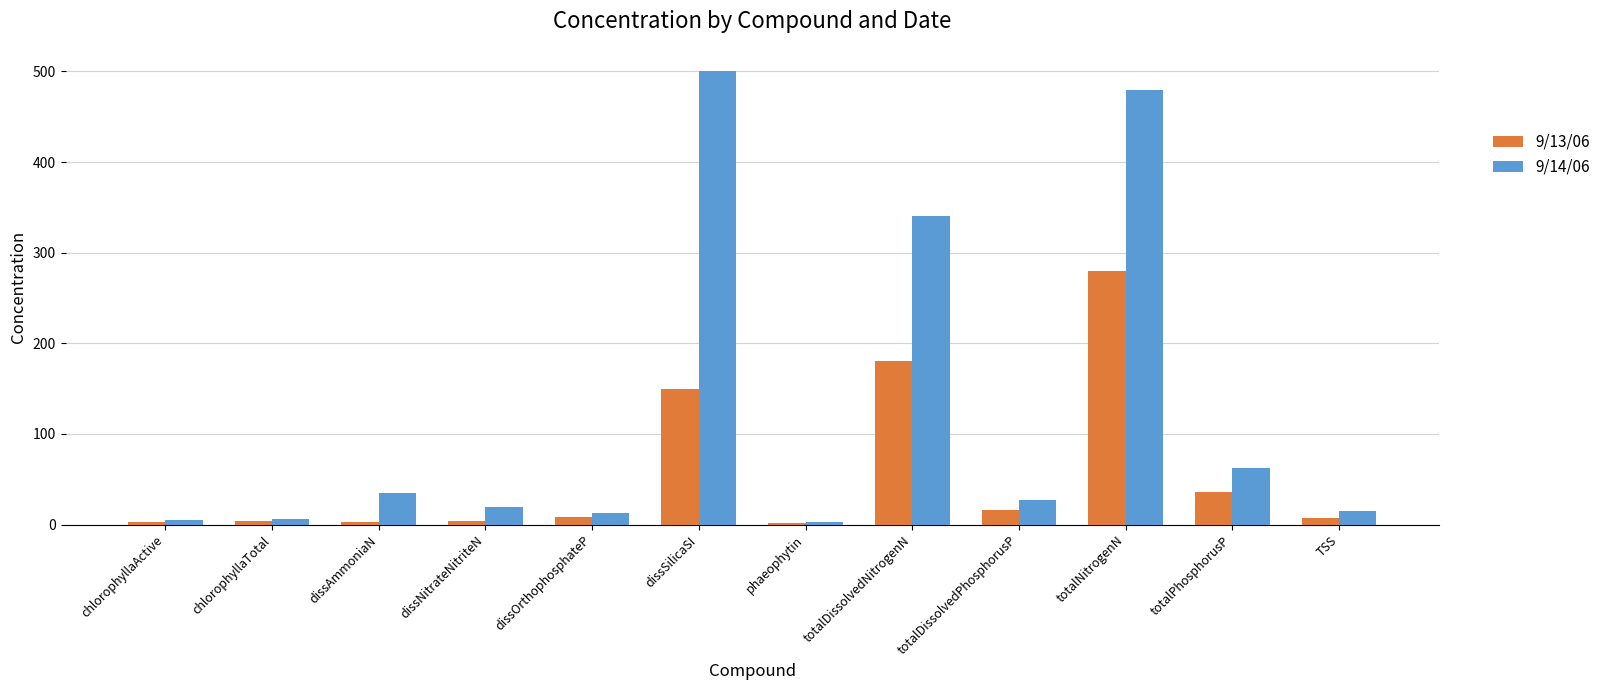

The value of 9/14/06 at totalPhosphorusP is 97.9. True or false?

False